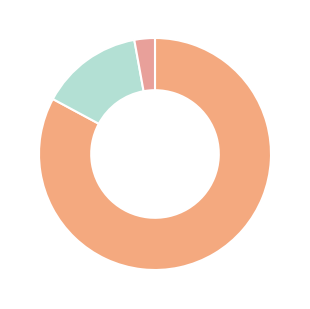

Which category accounts for the majority?

Apartment